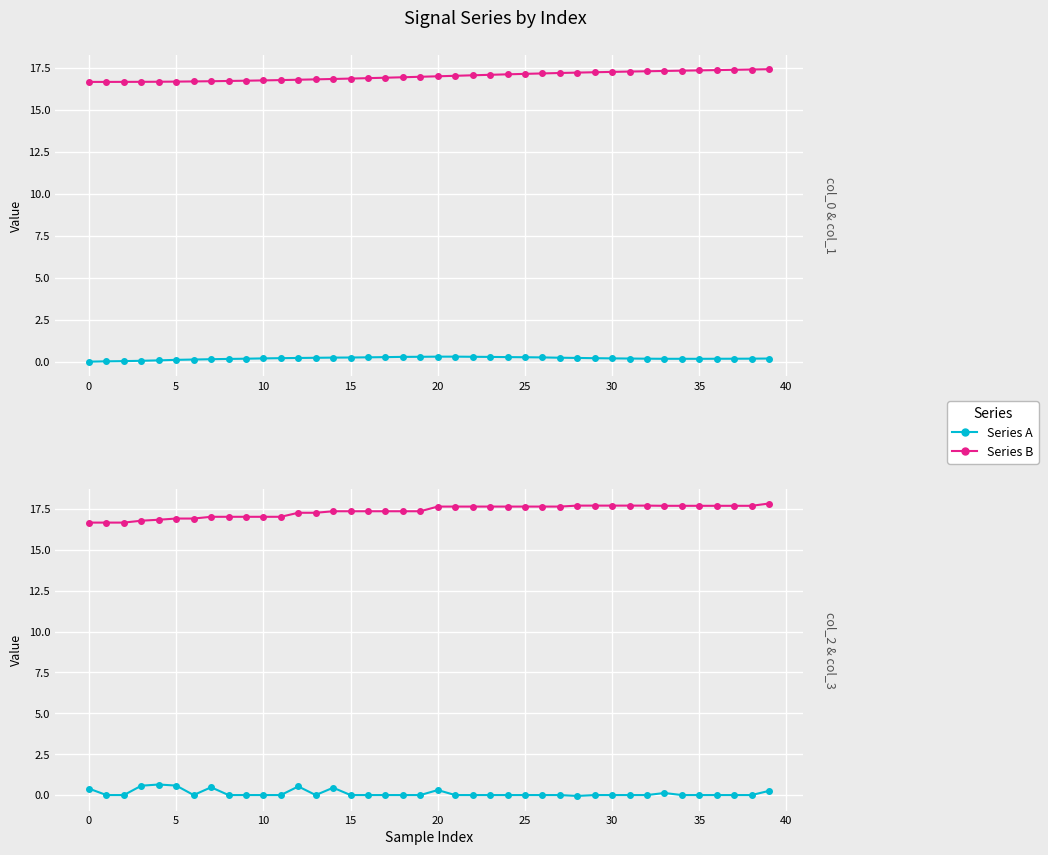

Between 36 and 35, which is larger?

36